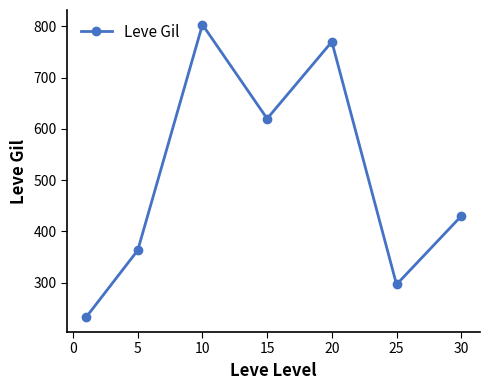

True or false: the data has more than 2 interior local peaks.

False